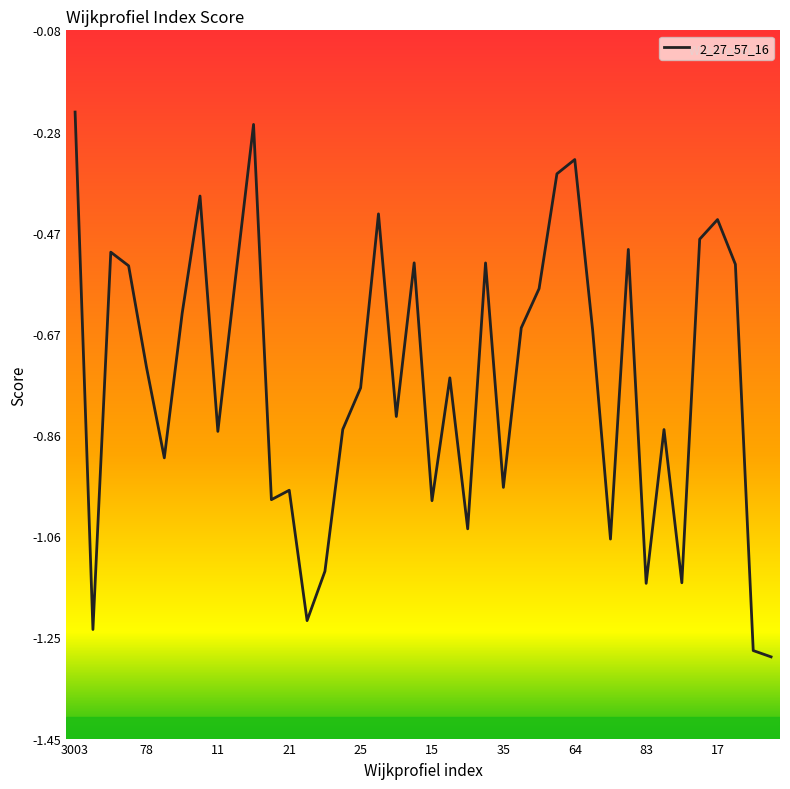

What is the difference between the maximum and minimum values?

1.1